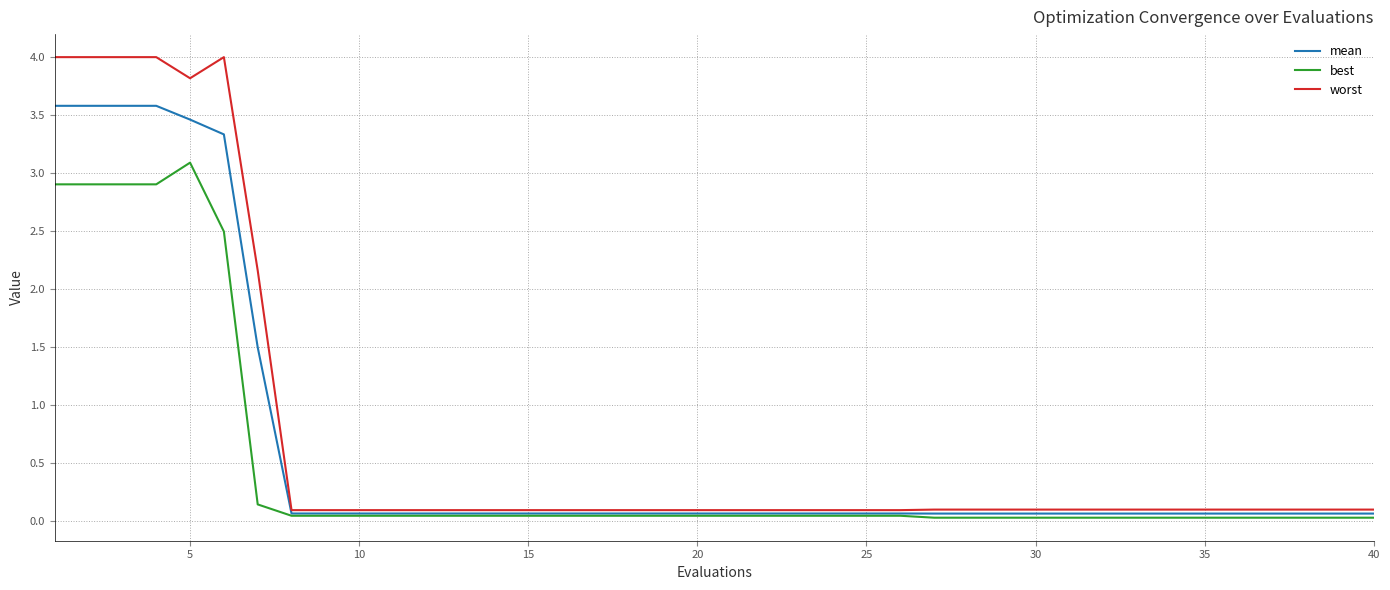

Does the chart display data point markers on the line(s)?

No